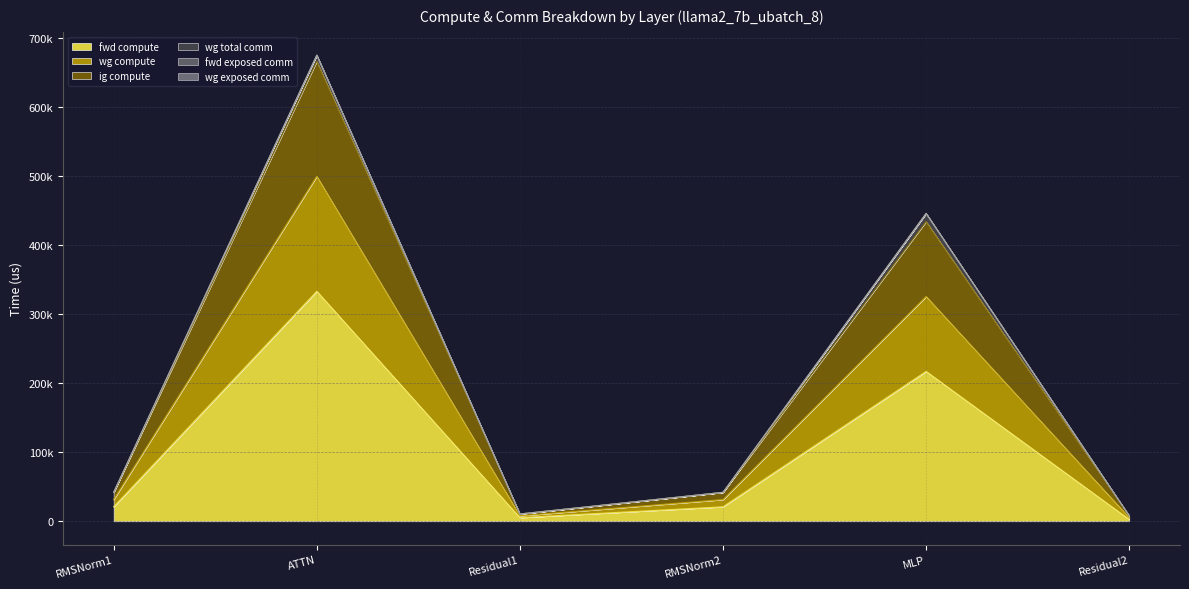

True or false: wg compute and ig compute intersect in this chart.

False